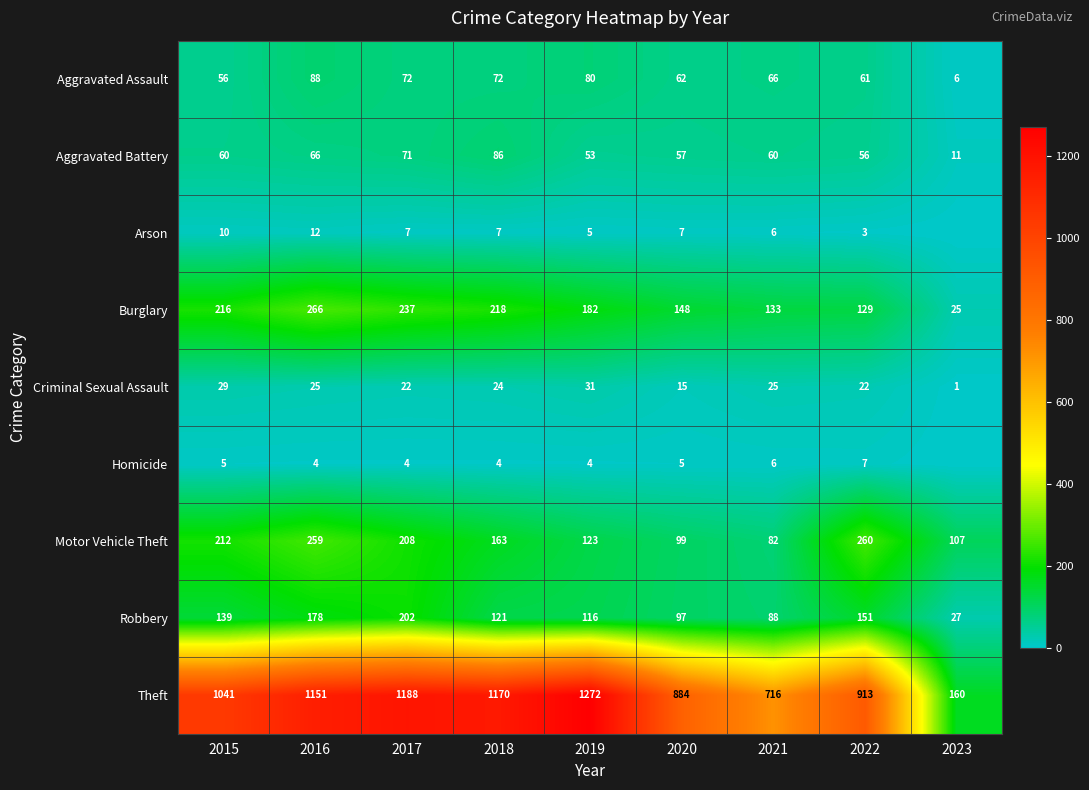

The Theft series shows 559 at 2015. True or false?

False